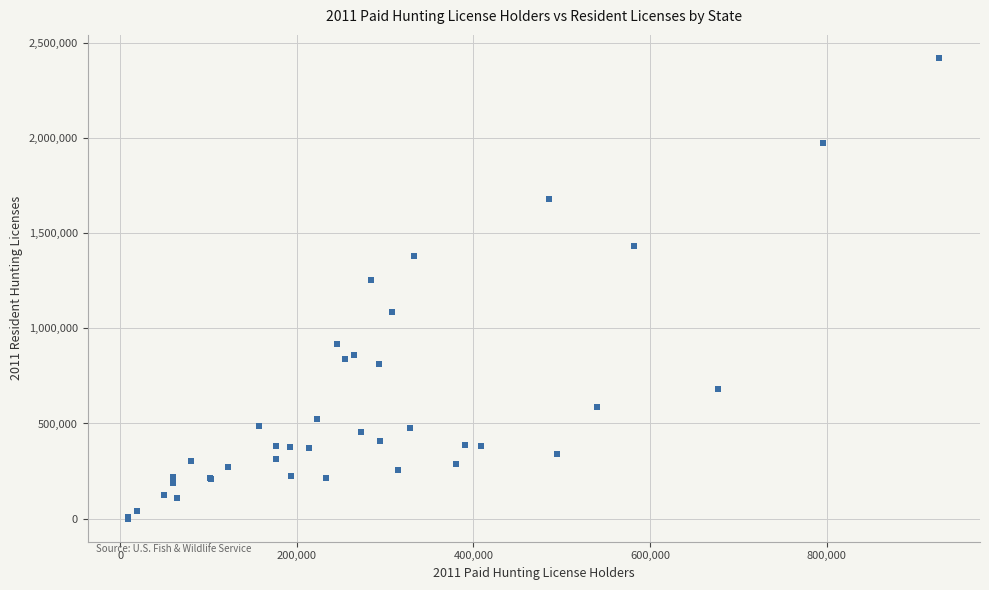

What Y value in the scatter plot is closest to 1210241?

1251311